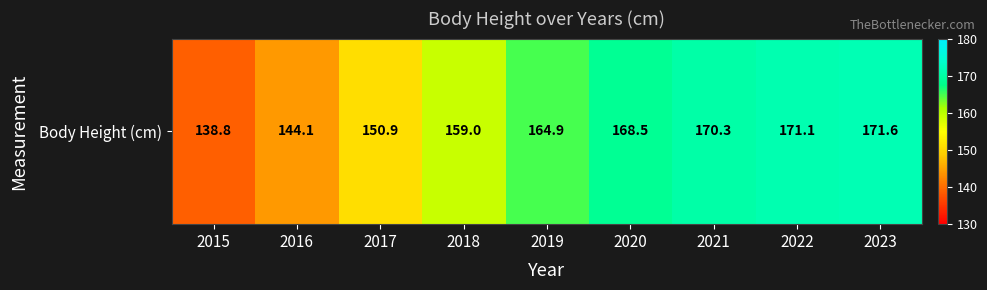

Reading left to right, list all the values displayed in this chart.

2015=138.8	2016=144.1	2017=150.9	2018=159.0	2019=164.9	2020=168.5	2021=170.3	2022=171.1	2023=171.6